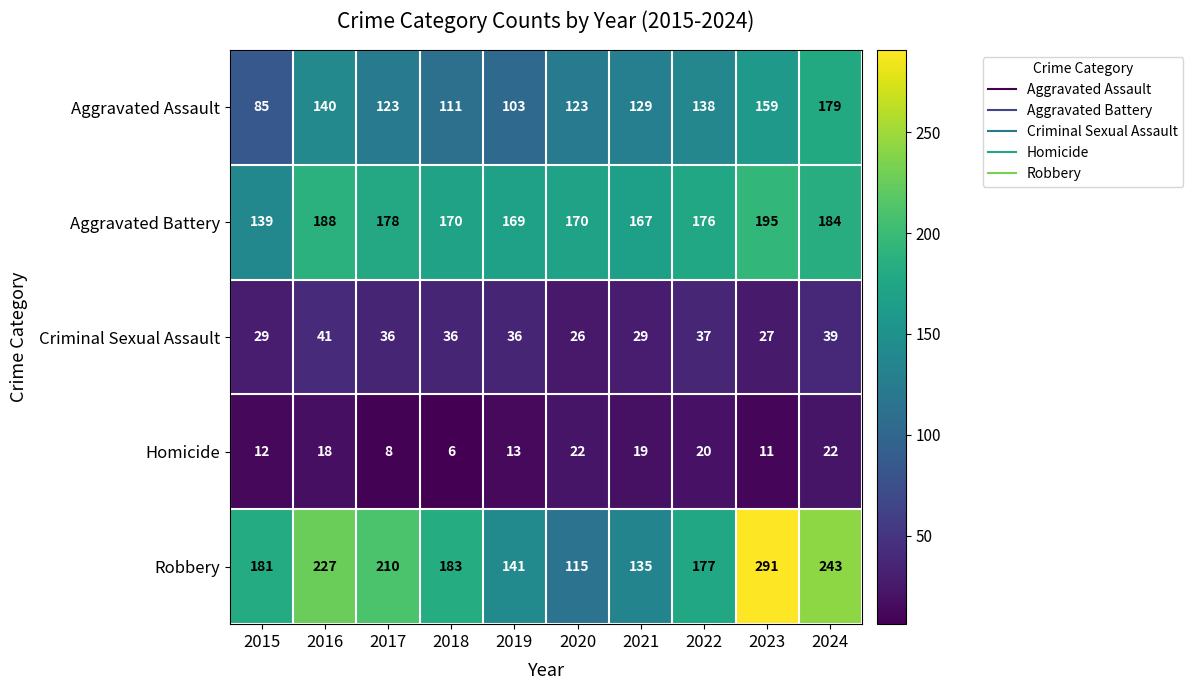

How many values in the Homicide series are below 18?

5